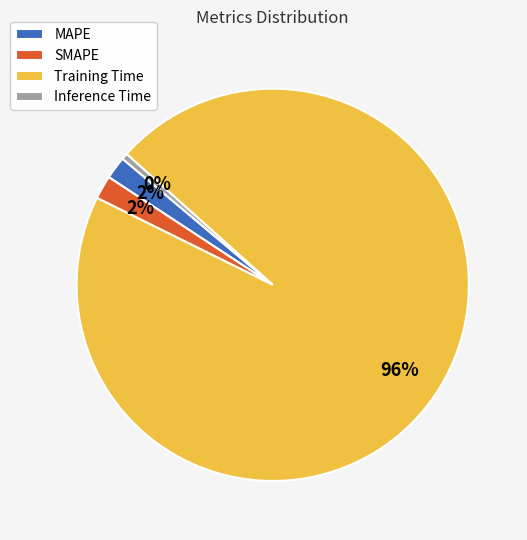

The Training Time slice represents 96% of the pie. True or false?

True